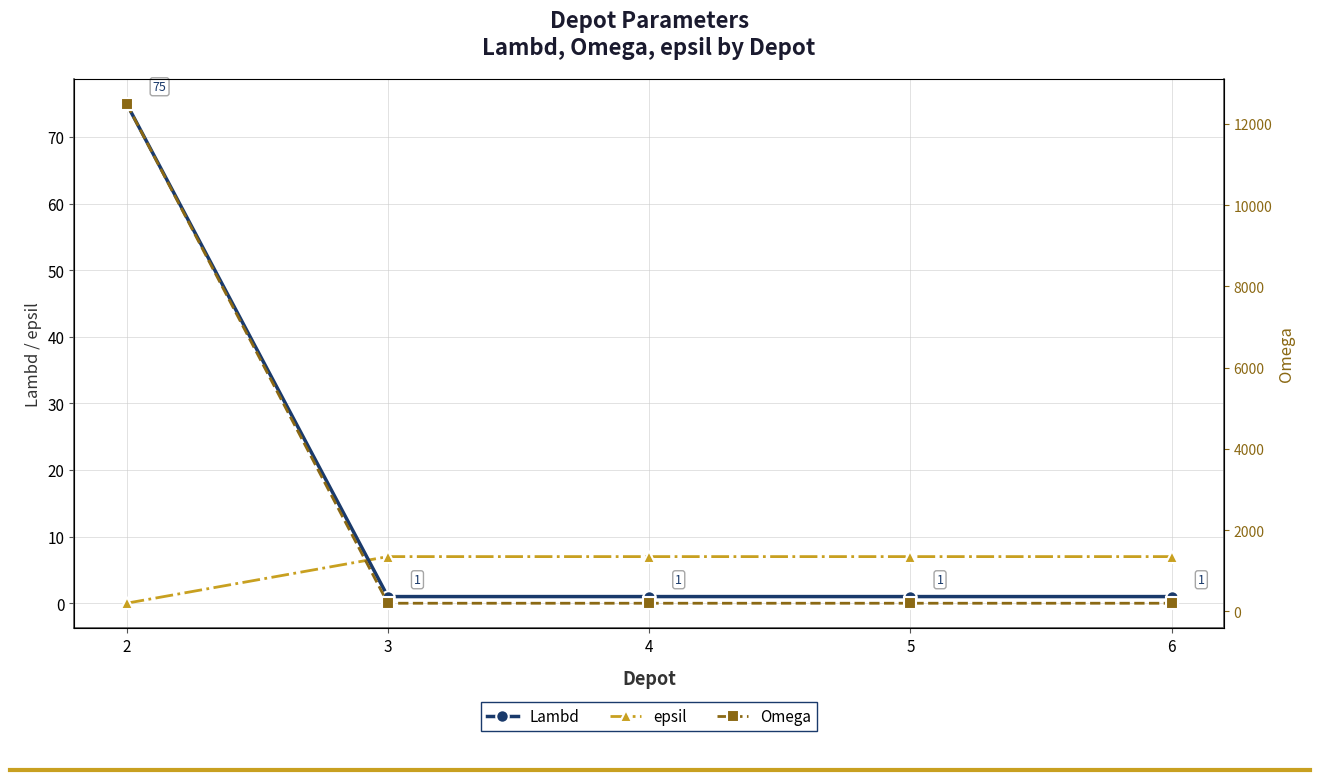

What is the total value across all series at 2?

12575